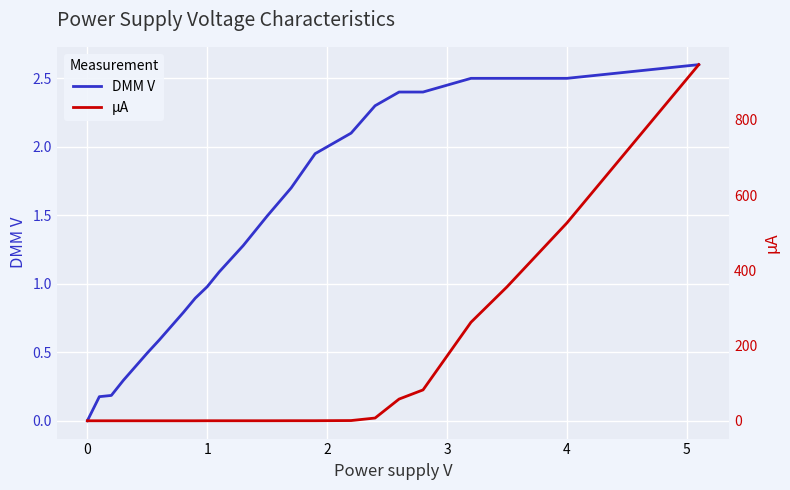

What is the sum of all DMM V values?

32.3